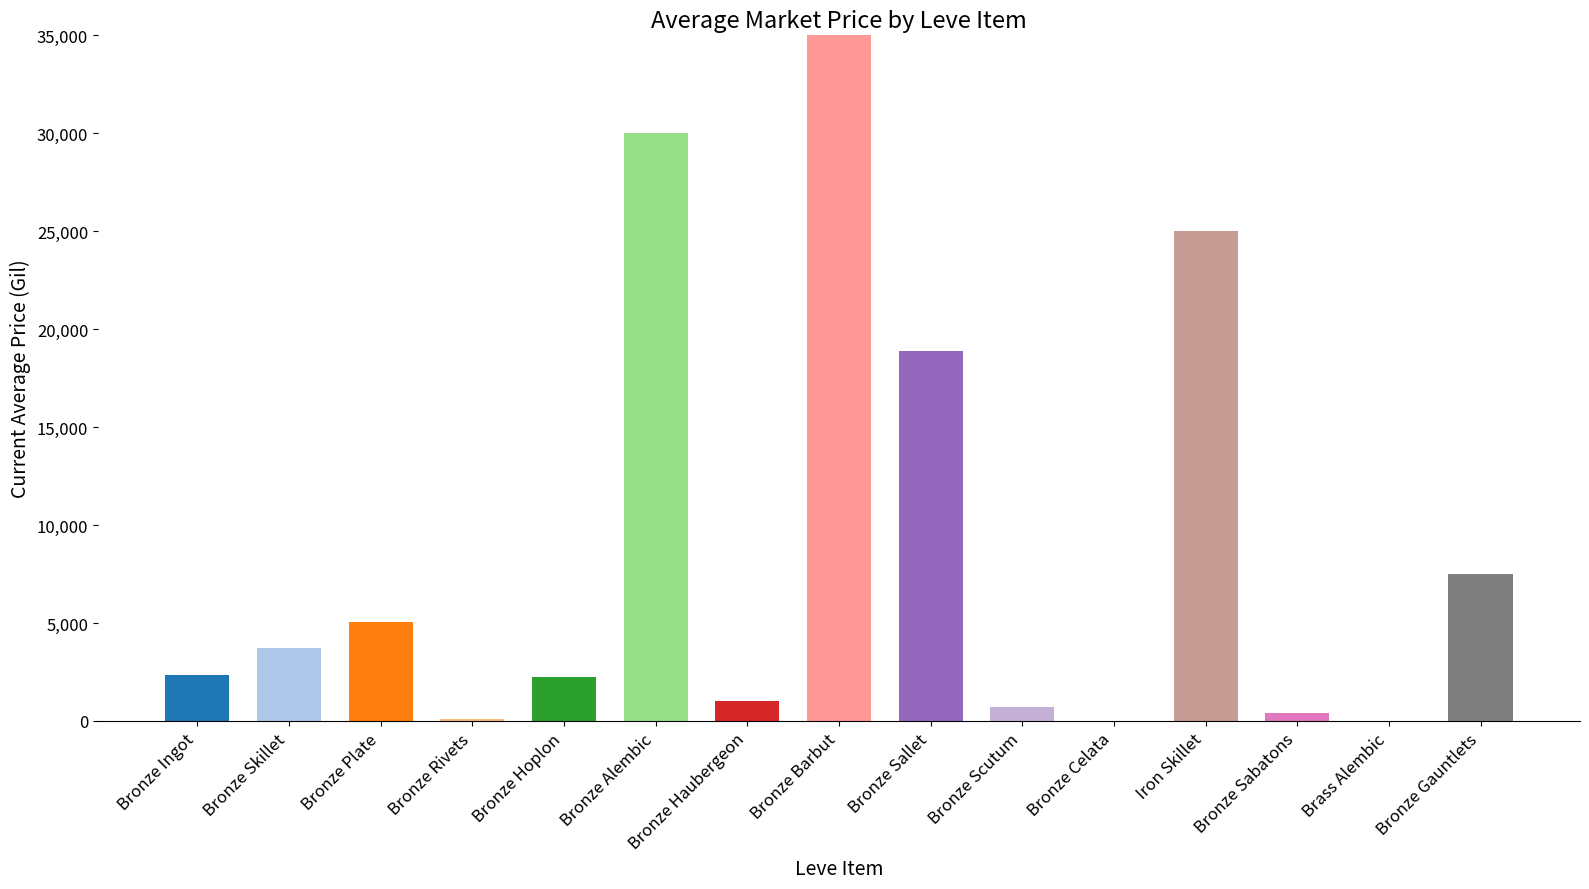

What is the difference between the maximum and minimum values?

49505.5